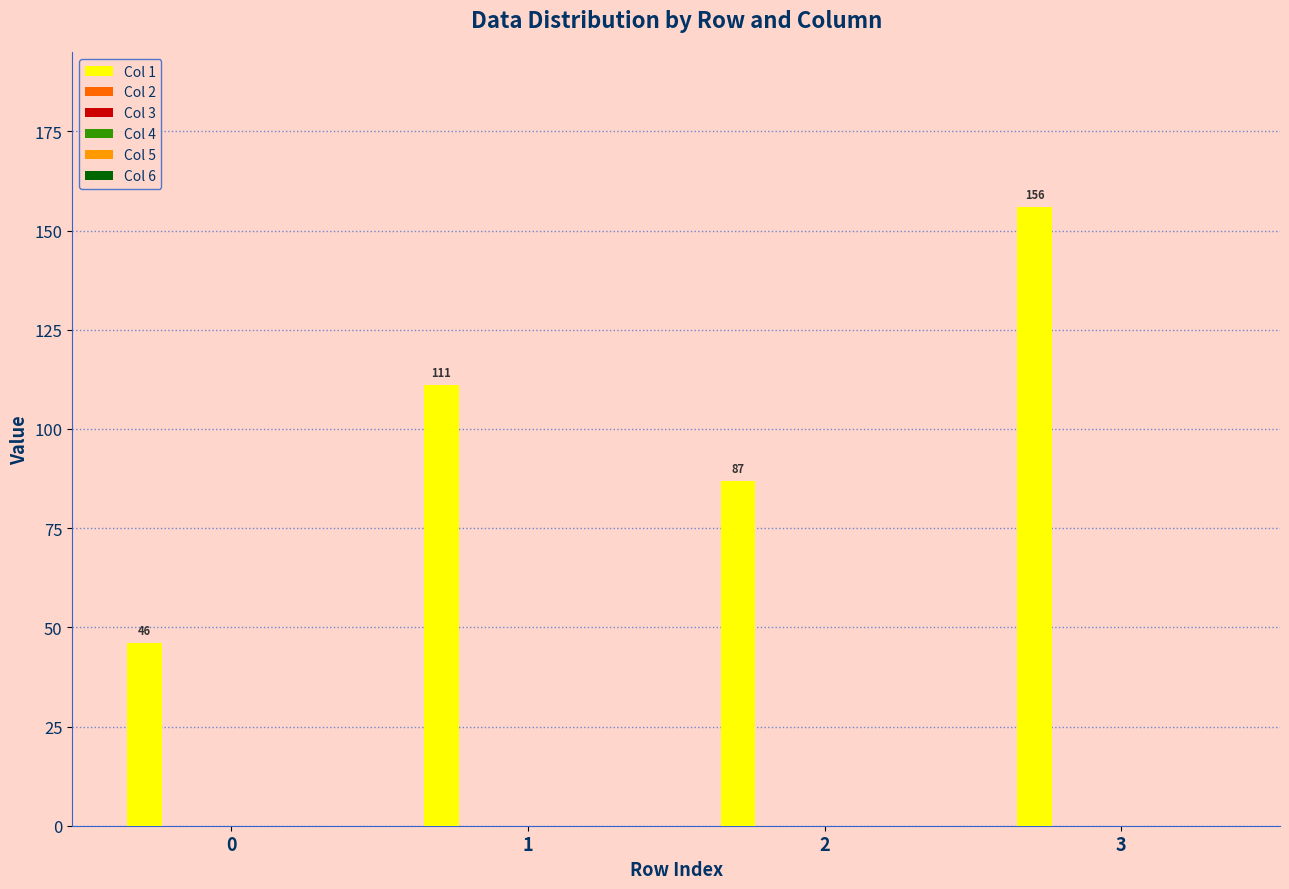

What is the value of the 2nd bar from the left?

111